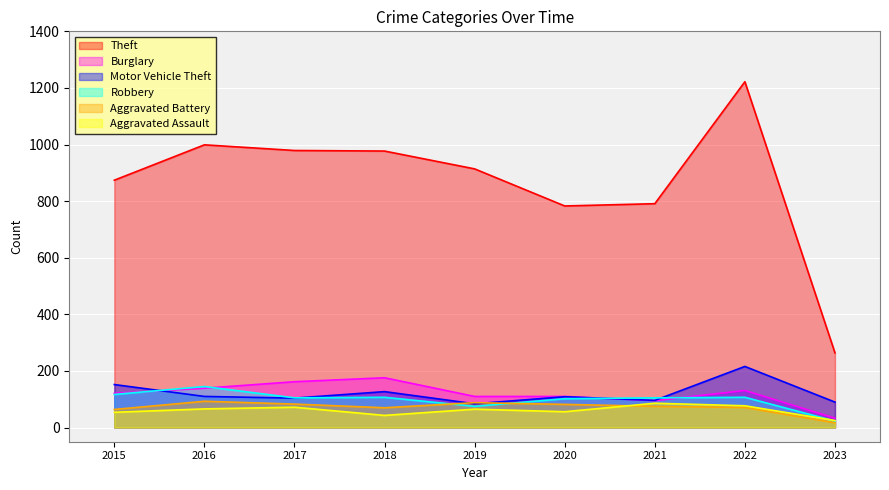

Between 2015 and 2023, which is larger?

2015